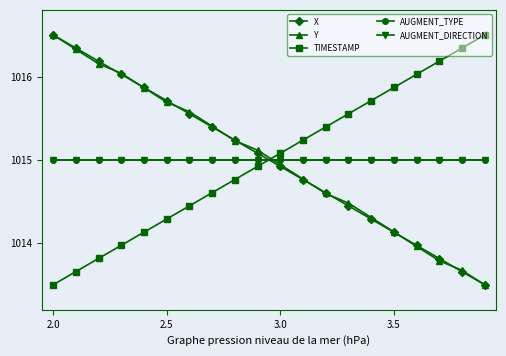

Does the chart have visible grid lines?

No